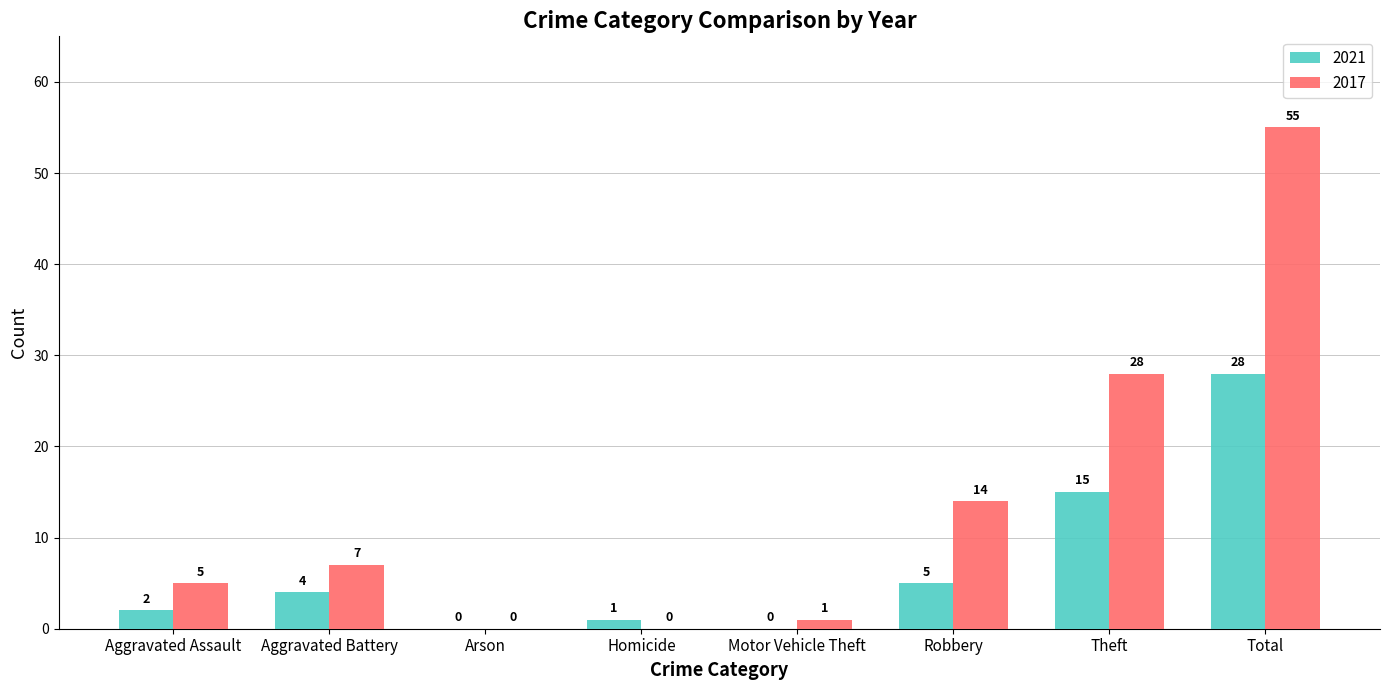

Is it true that 2021 equals 1 at Homicide?

True